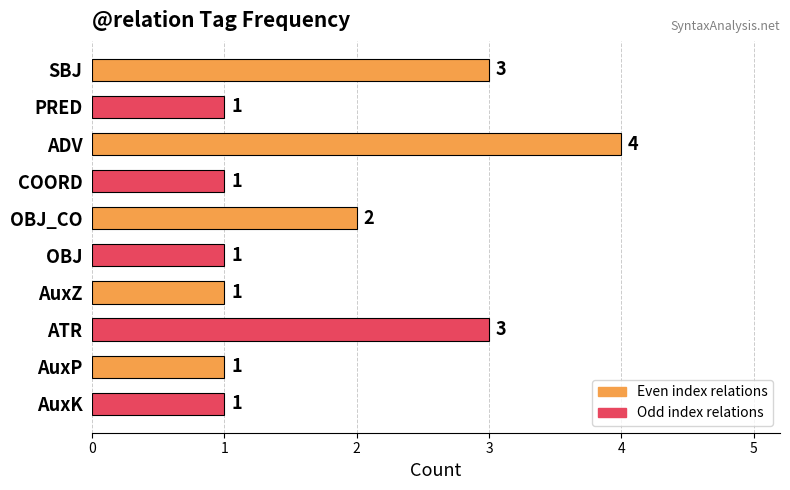

What is the smallest value displayed?

1